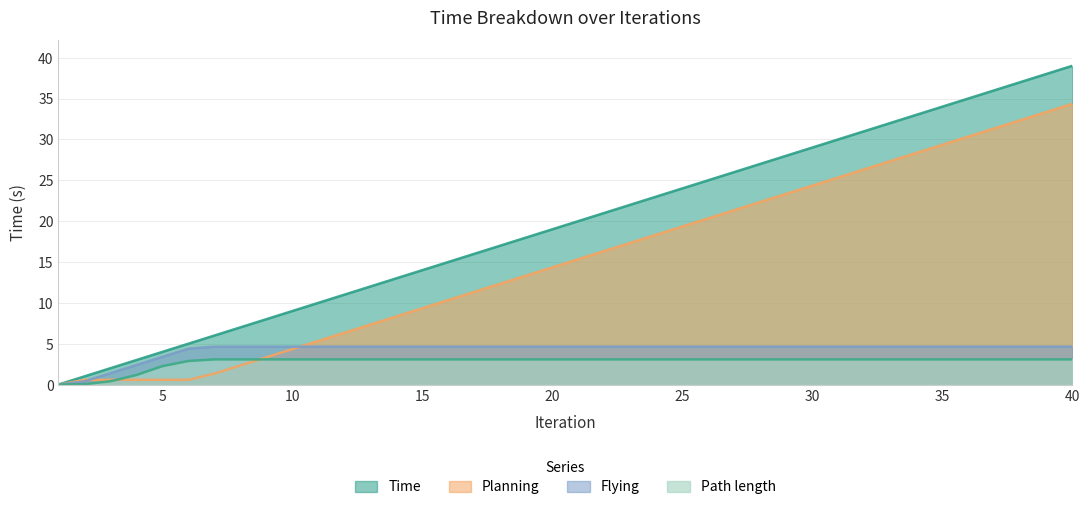

The value of Path length at 20 is 0.7. True or false?

False